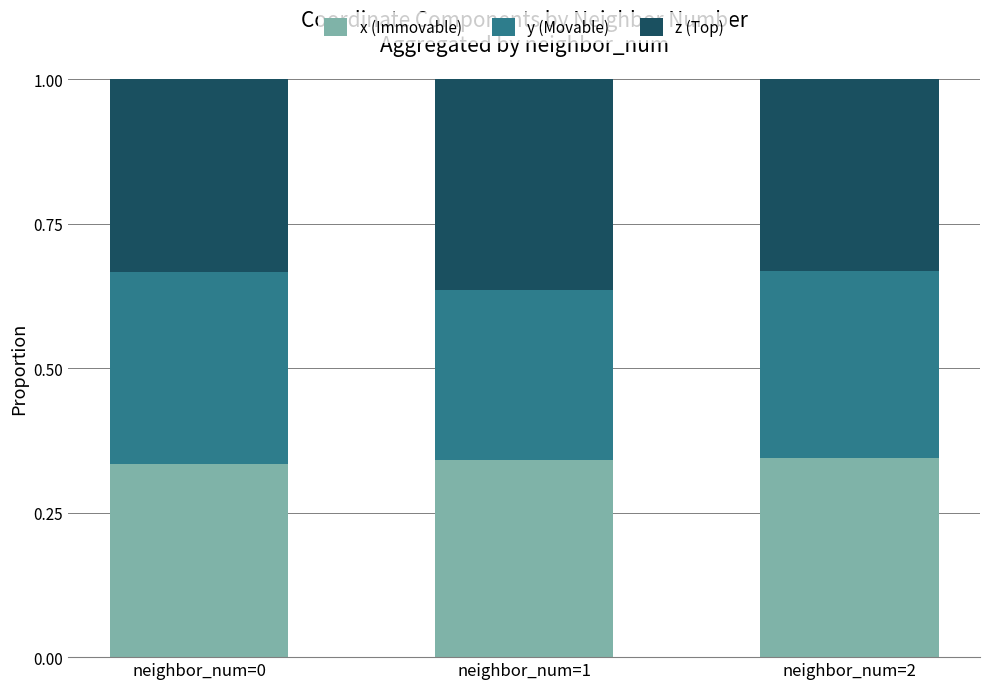

What is the total value across all series at neighbor_num=1?

1.0